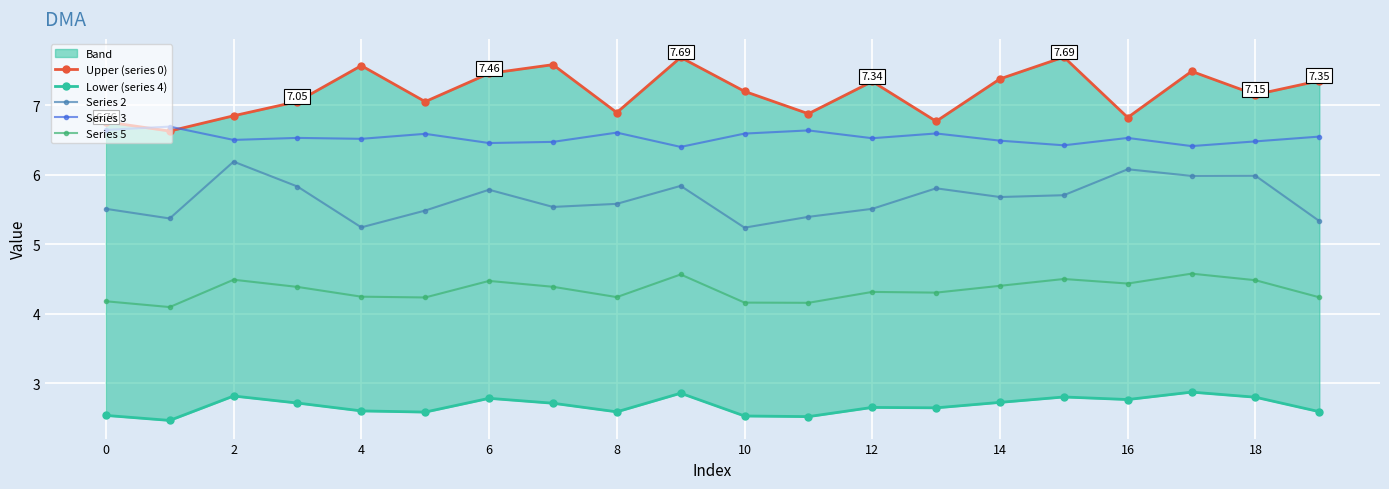

What is the difference between the second highest and minimum values in the Upper (series 0) series?

1.1